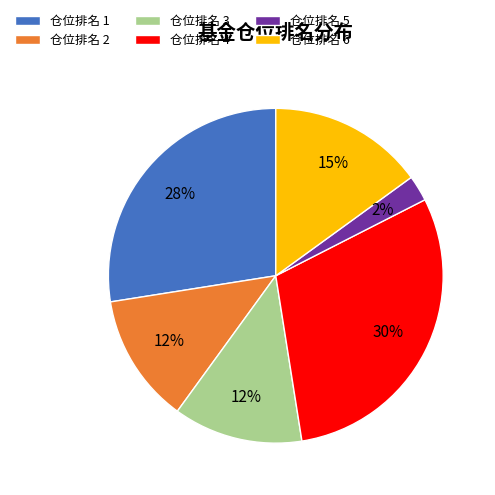

Is the sum of 仓位排名 5 and 仓位排名 1 greater than half?

No